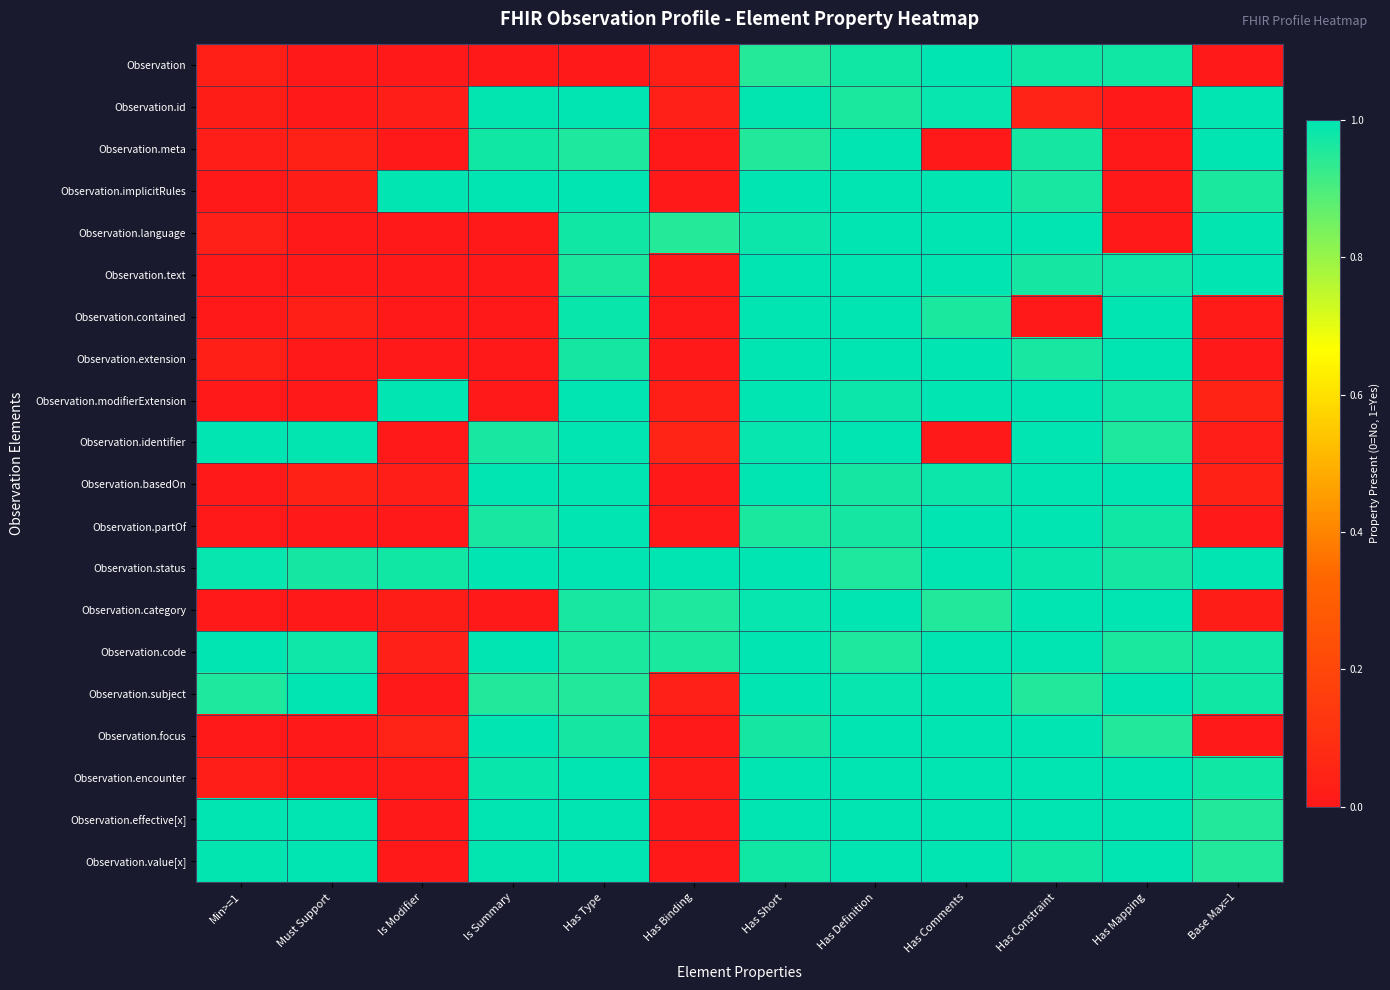

Reading left to right, transcribe all the data shown in this chart.

row_0: Min>=1=0.0	Must Support=-0.0	Is Modifier=-0.0	Is Summary=-0.0	Has Type=-0.0	Has Binding=0.0	Has Short=1.0	Has Definition=1.0	Has Comments=1.0	Has Constraint=1.0	Has Mapping=1.0	Base Max=1=-0.0
row_1: Min>=1=0.0	Must Support=-0.0	Is Modifier=0.0	Is Summary=1.0	Has Type=1.0	Has Binding=0.0	Has Short=1.0	Has Definition=1.0	Has Comments=1.0	Has Constraint=0.0	Has Mapping=-0.0	Base Max=1=1.0
row_2: Min>=1=0.0	Must Support=0.0	Is Modifier=0.0	Is Summary=1.0	Has Type=1.0	Has Binding=-0.0	Has Short=1.0	Has Definition=1.0	Has Comments=-0.0	Has Constraint=1.0	Has Mapping=-0.0	Base Max=1=1.0
row_3: Min>=1=-0.0	Must Support=0.0	Is Modifier=1.0	Is Summary=1.0	Has Type=1.0	Has Binding=-0.0	Has Short=1.0	Has Definition=1.0	Has Comments=1.0	Has Constraint=1.0	Has Mapping=-0.0	Base Max=1=1.0
row_4: Min>=1=0.0	Must Support=-0.0	Is Modifier=-0.0	Is Summary=-0.0	Has Type=1.0	Has Binding=1.0	Has Short=1.0	Has Definition=1.0	Has Comments=1.0	Has Constraint=1.0	Has Mapping=-0.0	Base Max=1=1.0
row_5: Min>=1=0.0	Must Support=-0.0	Is Modifier=-0.0	Is Summary=-0.0	Has Type=1.0	Has Binding=-0.0	Has Short=1.0	Has Definition=1.0	Has Comments=1.0	Has Constraint=1.0	Has Mapping=1.0	Base Max=1=1.0
row_6: Min>=1=-0.0	Must Support=0.0	Is Modifier=-0.0	Is Summary=-0.0	Has Type=1.0	Has Binding=-0.0	Has Short=1.0	Has Definition=1.0	Has Comments=1.0	Has Constraint=-0.0	Has Mapping=1.0	Base Max=1=0.0
row_7: Min>=1=0.0	Must Support=-0.0	Is Modifier=-0.0	Is Summary=-0.0	Has Type=1.0	Has Binding=-0.0	Has Short=1.0	Has Definition=1.0	Has Comments=1.0	Has Constraint=1.0	Has Mapping=1.0	Base Max=1=-0.0
row_8: Min>=1=-0.0	Must Support=0.0	Is Modifier=1.0	Is Summary=-0.0	Has Type=1.0	Has Binding=0.0	Has Short=1.0	Has Definition=1.0	Has Comments=1.0	Has Constraint=1.0	Has Mapping=1.0	Base Max=1=0.0
row_9: Min>=1=1.0	Must Support=1.0	Is Modifier=-0.0	Is Summary=1.0	Has Type=1.0	Has Binding=0.0	Has Short=1.0	Has Definition=1.0	Has Comments=-0.0	Has Constraint=1.0	Has Mapping=1.0	Base Max=1=0.0
row_10: Min>=1=-0.0	Must Support=0.0	Is Modifier=0.0	Is Summary=1.0	Has Type=1.0	Has Binding=-0.0	Has Short=1.0	Has Definition=1.0	Has Comments=1.0	Has Constraint=1.0	Has Mapping=1.0	Base Max=1=0.0
row_11: Min>=1=-0.0	Must Support=-0.0	Is Modifier=-0.0	Is Summary=1.0	Has Type=1.0	Has Binding=-0.0	Has Short=1.0	Has Definition=1.0	Has Comments=1.0	Has Constraint=1.0	Has Mapping=1.0	Base Max=1=-0.0
row_12: Min>=1=1.0	Must Support=1.0	Is Modifier=1.0	Is Summary=1.0	Has Type=1.0	Has Binding=1.0	Has Short=1.0	Has Definition=1.0	Has Comments=1.0	Has Constraint=1.0	Has Mapping=1.0	Base Max=1=1.0
row_13: Min>=1=-0.0	Must Support=0.0	Is Modifier=0.0	Is Summary=-0.0	Has Type=1.0	Has Binding=1.0	Has Short=1.0	Has Definition=1.0	Has Comments=1.0	Has Constraint=1.0	Has Mapping=1.0	Base Max=1=0.0
row_14: Min>=1=1.0	Must Support=1.0	Is Modifier=0.0	Is Summary=1.0	Has Type=1.0	Has Binding=1.0	Has Short=1.0	Has Definition=1.0	Has Comments=1.0	Has Constraint=1.0	Has Mapping=1.0	Base Max=1=1.0
row_15: Min>=1=1.0	Must Support=1.0	Is Modifier=-0.0	Is Summary=1.0	Has Type=1.0	Has Binding=0.0	Has Short=1.0	Has Definition=1.0	Has Comments=1.0	Has Constraint=1.0	Has Mapping=1.0	Base Max=1=1.0
row_16: Min>=1=-0.0	Must Support=-0.0	Is Modifier=0.0	Is Summary=1.0	Has Type=1.0	Has Binding=-0.0	Has Short=1.0	Has Definition=1.0	Has Comments=1.0	Has Constraint=1.0	Has Mapping=1.0	Base Max=1=-0.0
row_17: Min>=1=0.0	Must Support=-0.0	Is Modifier=0.0	Is Summary=1.0	Has Type=1.0	Has Binding=0.0	Has Short=1.0	Has Definition=1.0	Has Comments=1.0	Has Constraint=1.0	Has Mapping=1.0	Base Max=1=1.0
row_18: Min>=1=1.0	Must Support=1.0	Is Modifier=-0.0	Is Summary=1.0	Has Type=1.0	Has Binding=-0.0	Has Short=1.0	Has Definition=1.0	Has Comments=1.0	Has Constraint=1.0	Has Mapping=1.0	Base Max=1=1.0
row_19: Min>=1=1.0	Must Support=1.0	Is Modifier=-0.0	Is Summary=1.0	Has Type=1.0	Has Binding=-0.0	Has Short=1.0	Has Definition=1.0	Has Comments=1.0	Has Constraint=1.0	Has Mapping=1.0	Base Max=1=1.0